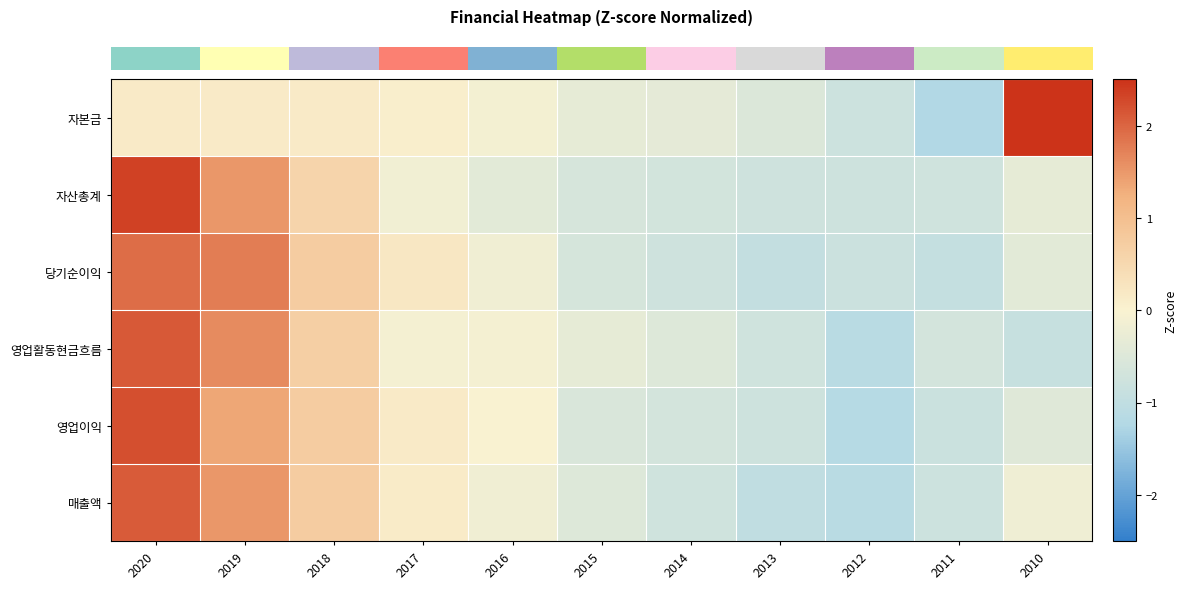

Reading left to right, what are all the values shown in this chart?

row_0: 0.1	0.1	0.1	0.1	-0.1	-0.3	-0.4	-0.5	-0.8	-1.2	2.9
row_1: 2.4	1.5	0.6	-0.1	-0.4	-0.6	-0.7	-0.7	-0.8	-0.7	-0.3
row_2: 1.9	1.8	0.7	0.2	-0.2	-0.6	-0.7	-1.0	-0.8	-0.9	-0.4
row_3: 2.1	1.6	0.7	-0.1	-0.1	-0.3	-0.5	-0.7	-1.1	-0.7	-0.9
row_4: 2.2	1.4	0.7	0.1	-0.0	-0.5	-0.7	-0.8	-1.2	-0.8	-0.5
row_5: 2.1	1.5	0.7	0.1	-0.2	-0.5	-0.7	-1.0	-1.1	-0.8	-0.2